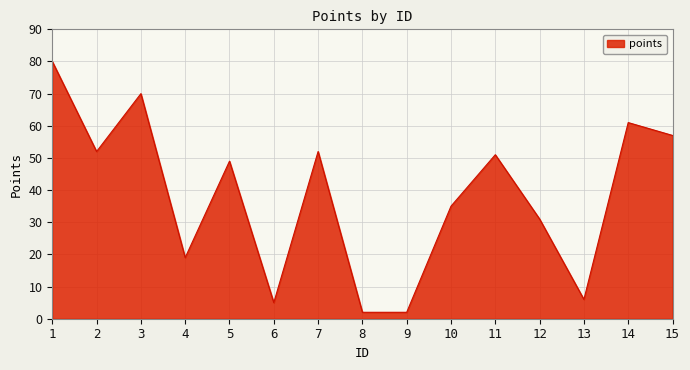

What value does the data have at 4, to the nearest 10?

20